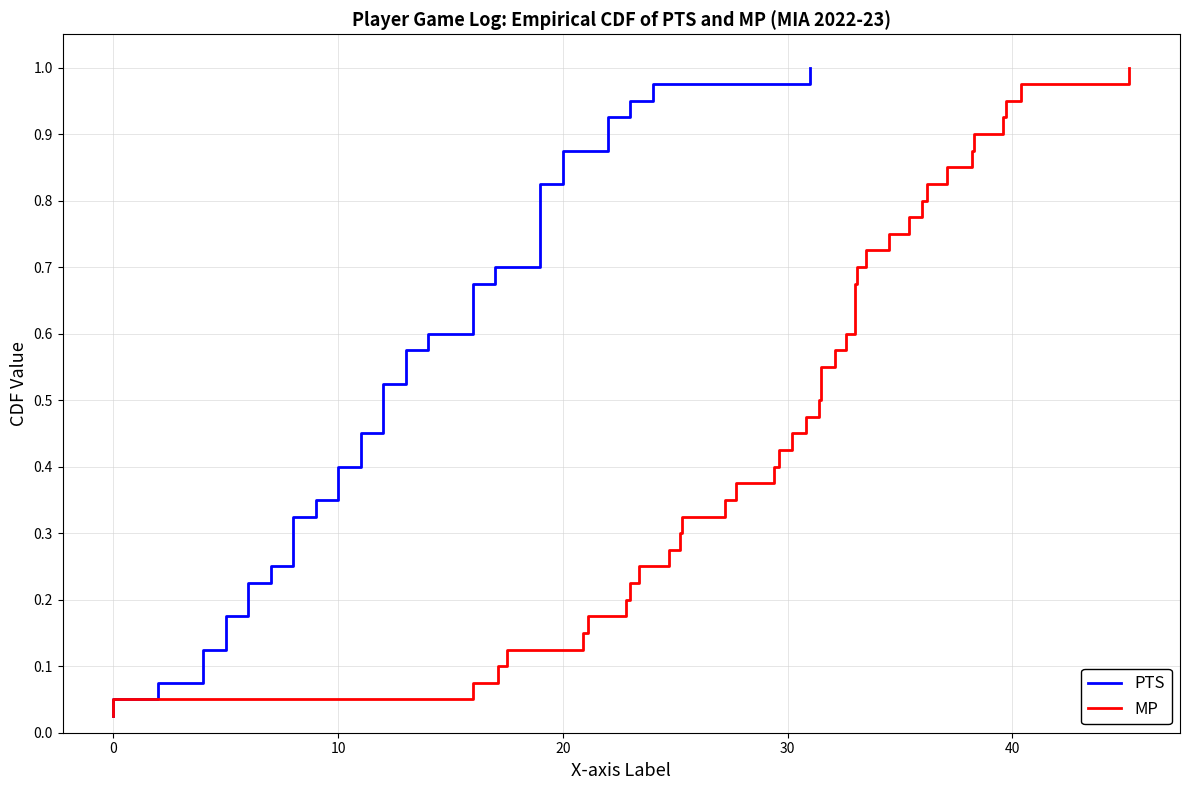

What is the difference between the maximum and minimum values in the MP series?

1.0